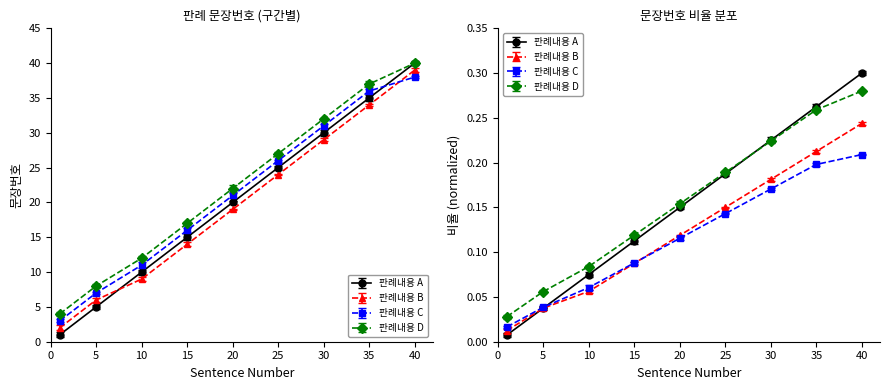

True or false: there are more than 0 points higher than both neighbors.

False